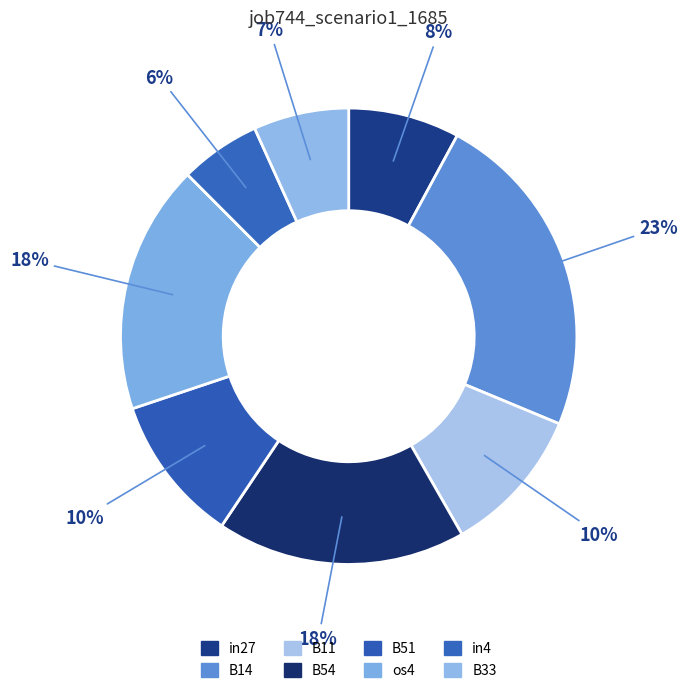

How many slices are in this pie chart?

8